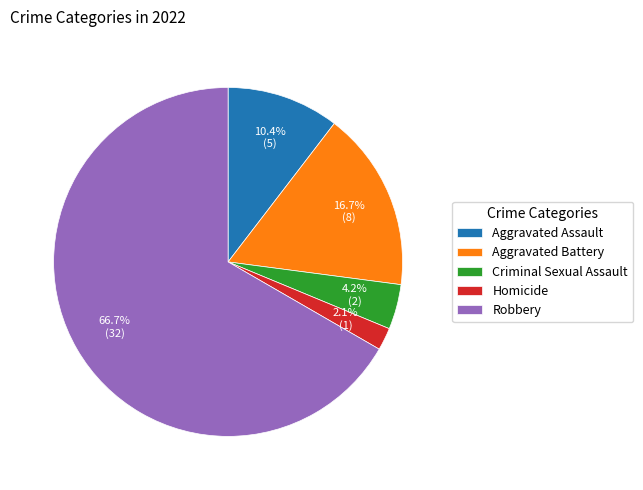

What is the largest slice in the pie chart?

Robbery